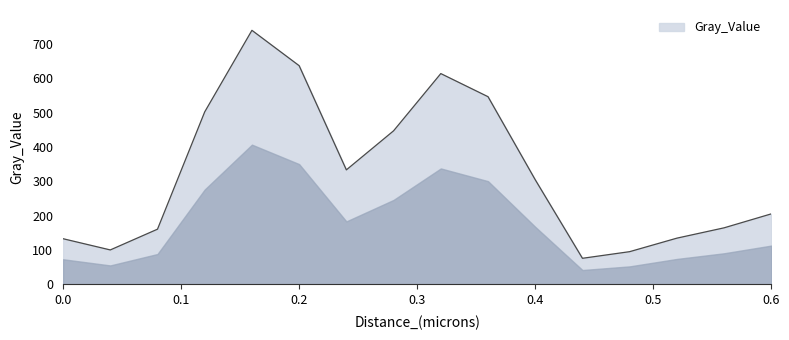

What is the maximum value shown in the chart?

739.8